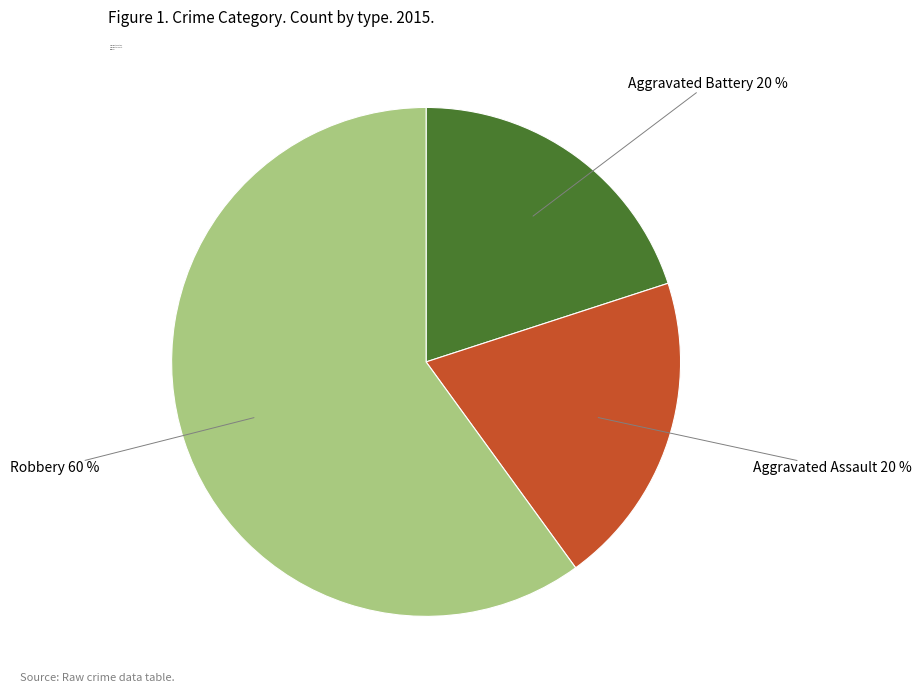

Which slice is the largest?

Robbery